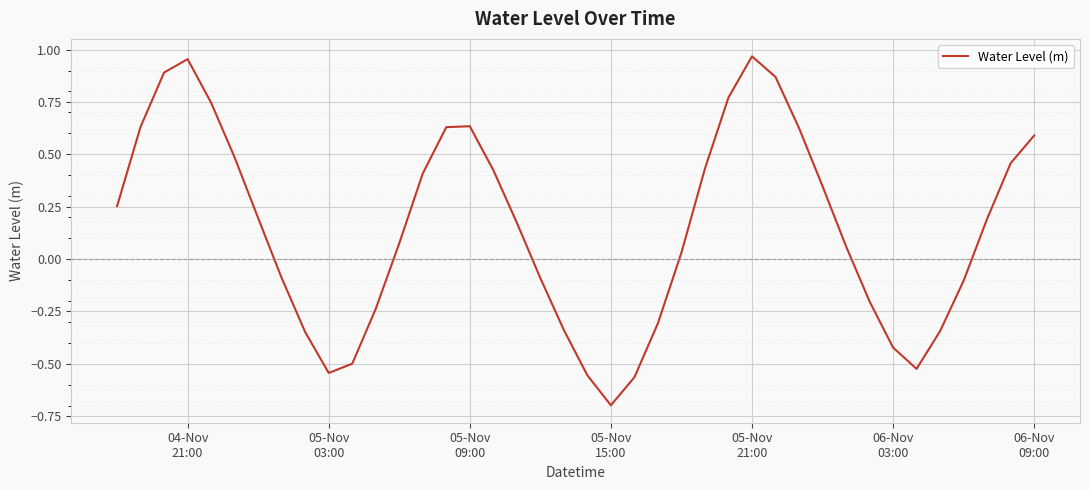

Does the chart have visible grid lines?

Yes